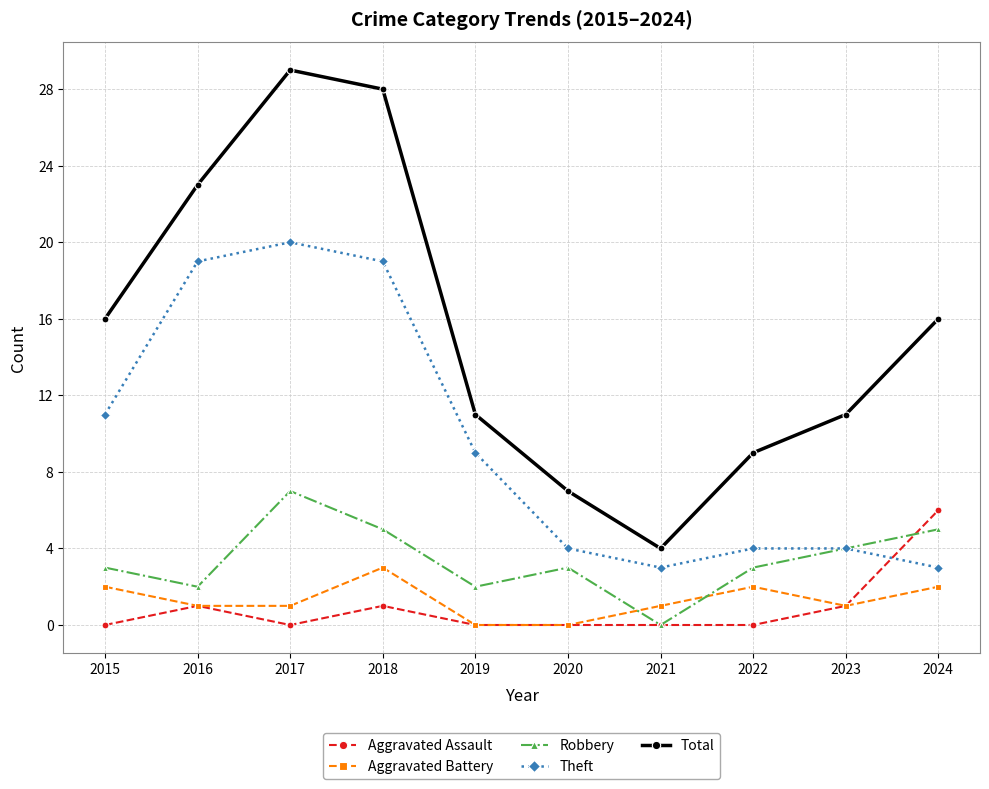

Which series changed the most between 2015 and 2016?

Theft